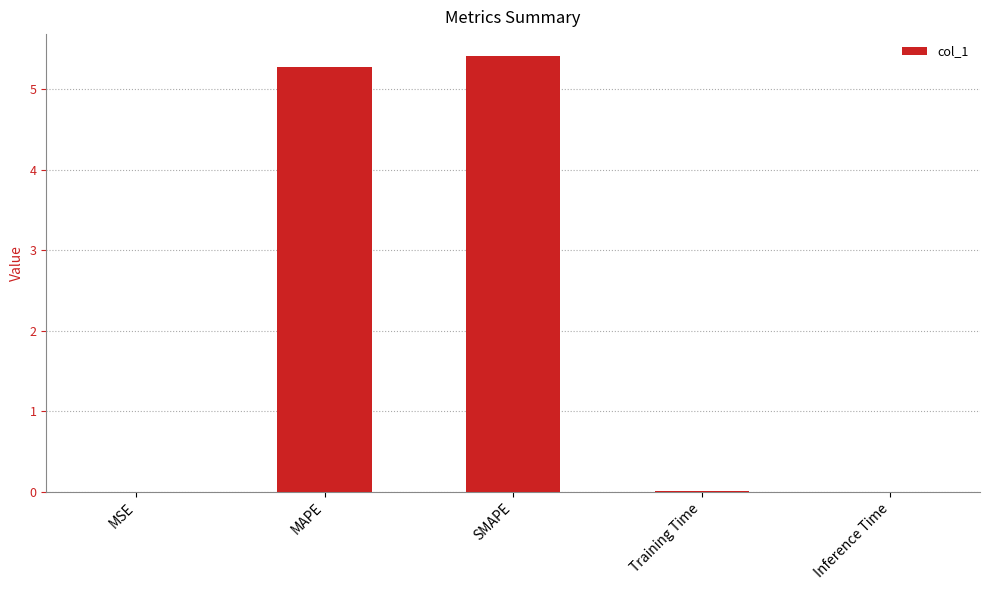

The chart shows a value of 5.3 at MAPE. True or false?

True